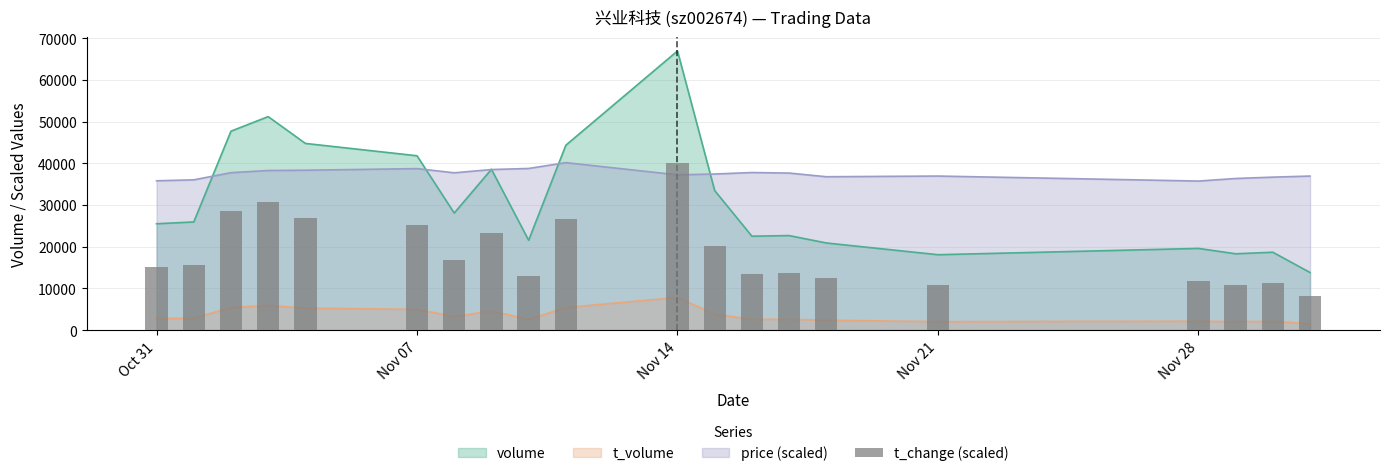

What is the value of the 10th bar from the left?

26675.3